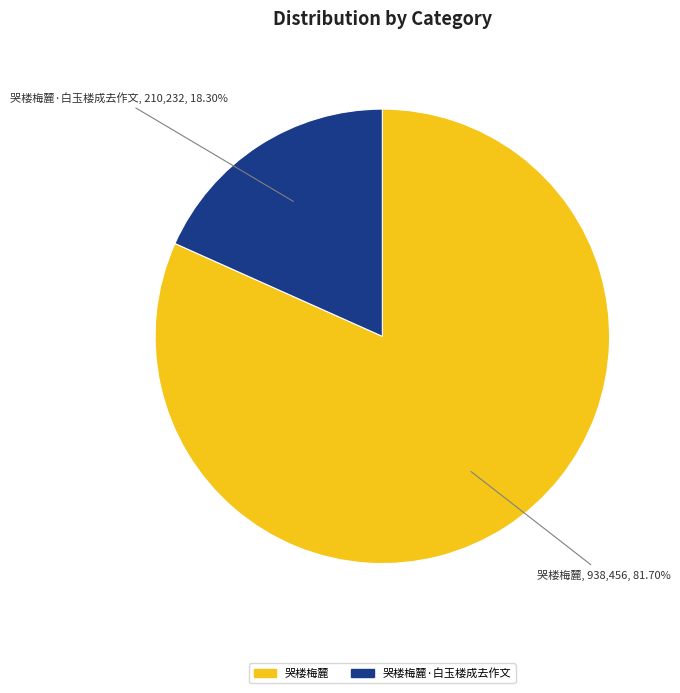

To the nearest percent, what is the average slice percentage?

50%